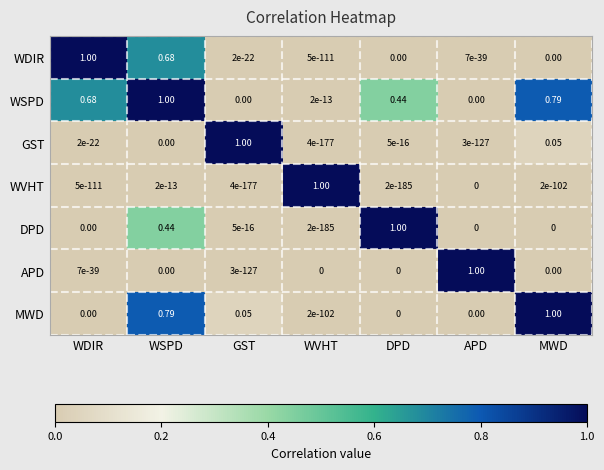

Which category has the highest value in the APD series?

APD